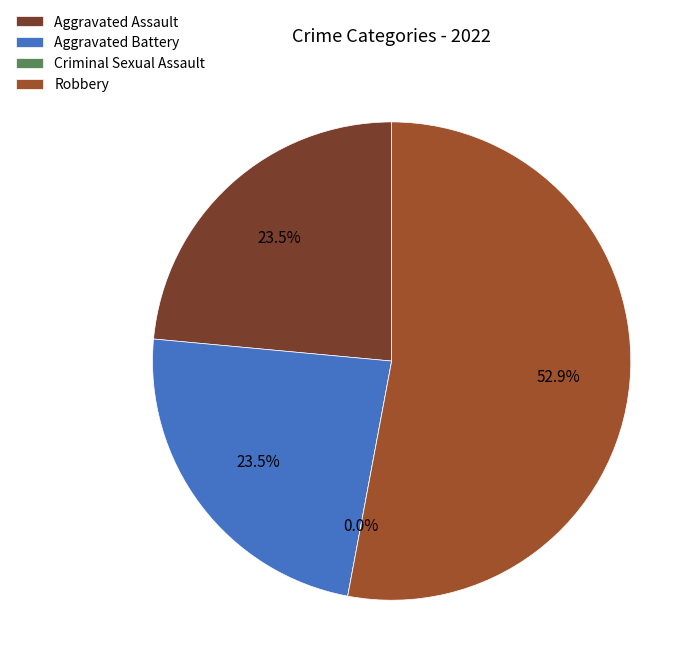

Is there any slice that represents more than half of the pie?

Yes